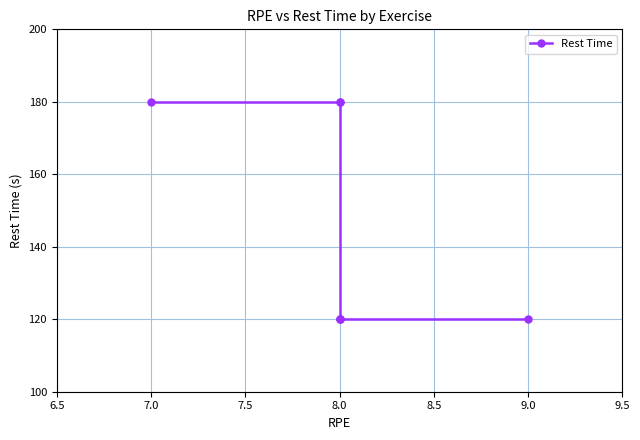

What is the difference between the values at 8.5 and 7.0?

60